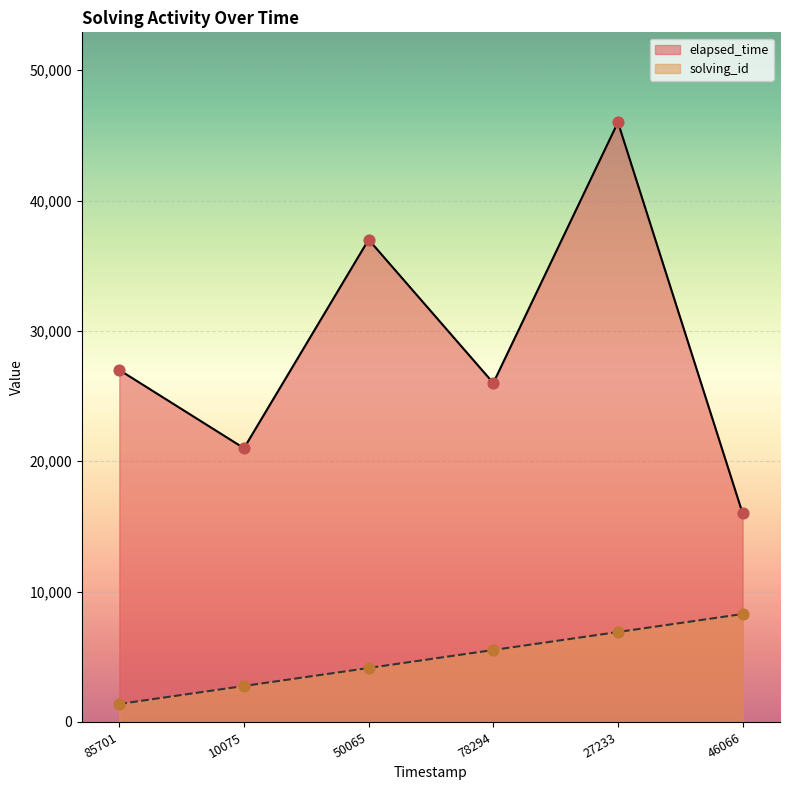

At how many categories does at least one series exceed 9722?

6